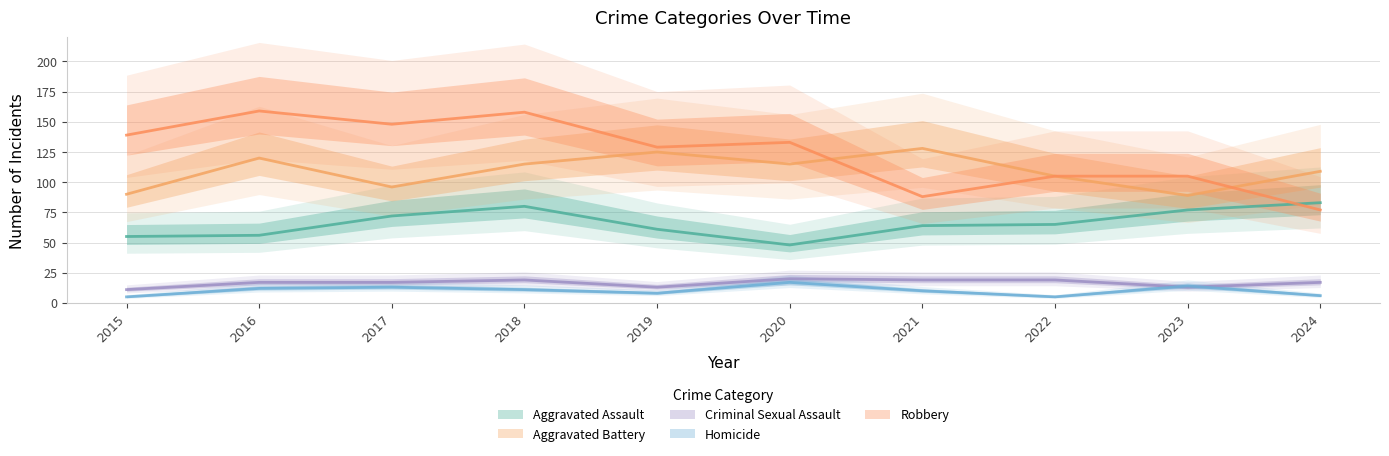

Reading right to left, what are all the values shown in this chart?

Aggravated Assault: 83	77	65	64	48	61	80	72	56	55
Aggravated Battery: 109	89	105	128	115	125	115	96	120	90
Criminal Sexual Assault: 17	13	19	19	20	13	19	17	17	11
Homicide: 6	14	5	10	17	8	11	13	12	5
Robbery: 77	105	105	88	133	129	158	148	159	139